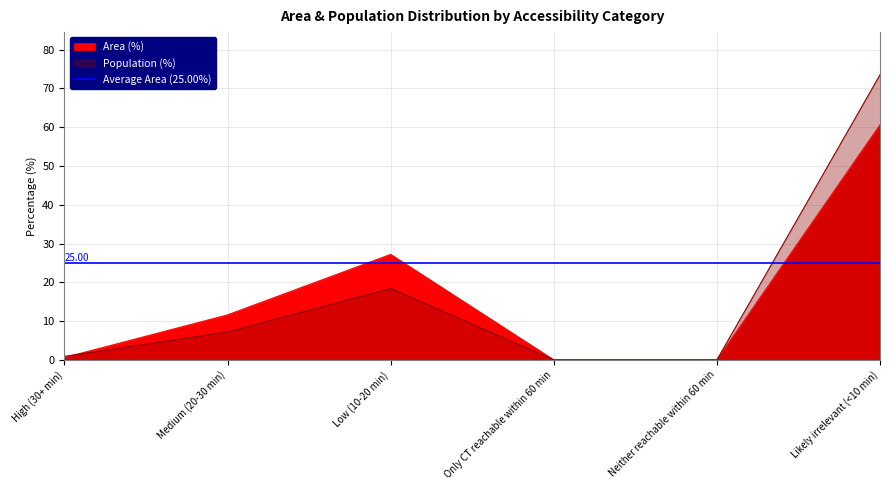

What is the difference between the highest and lowest values at Low (10-20 min)?

8.8